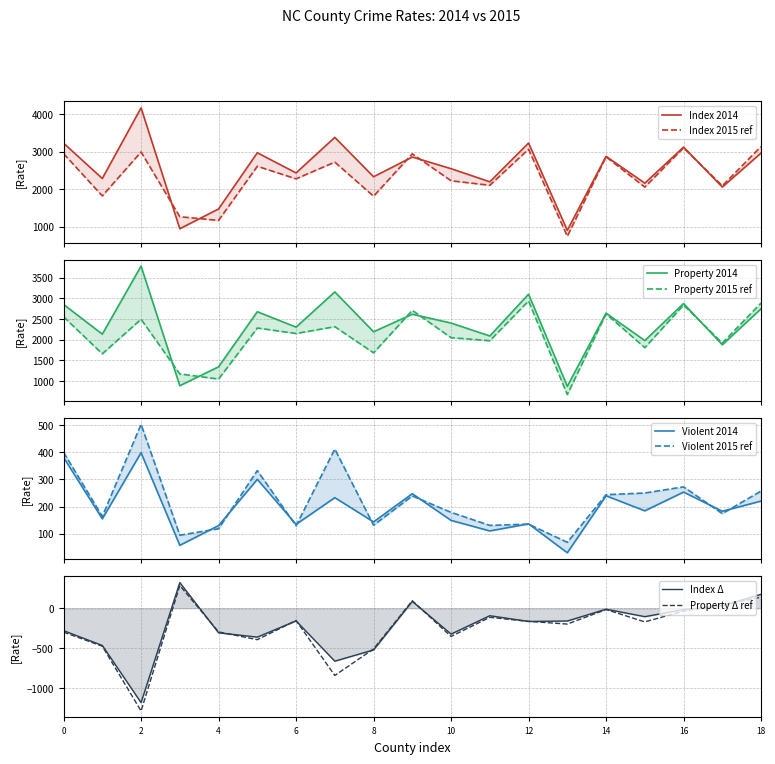

Is the value of index_2015 at 16 greater than the value of index_2014 at 12?

No